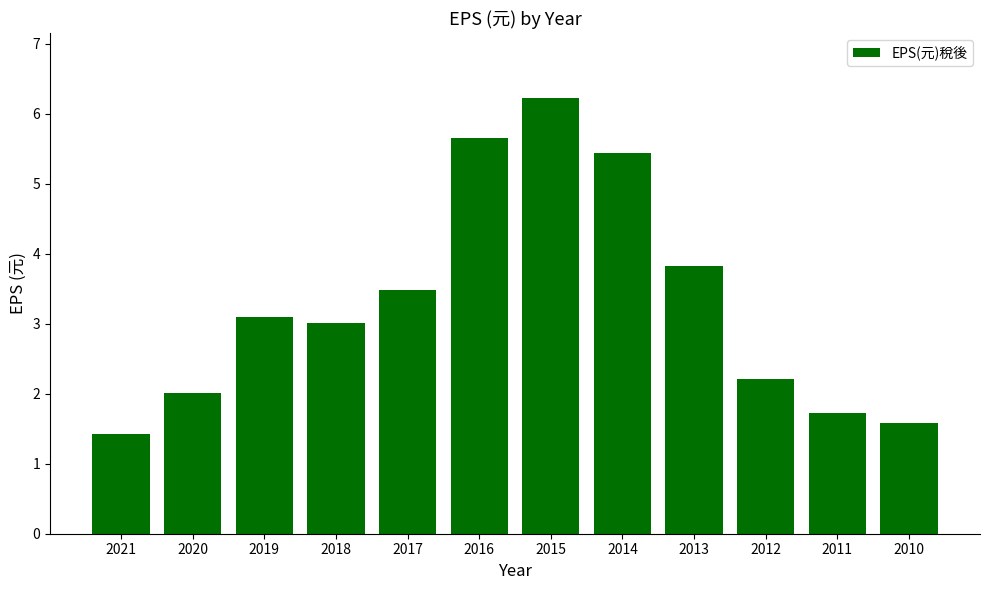

What is the maximum value shown in the chart?

6.2